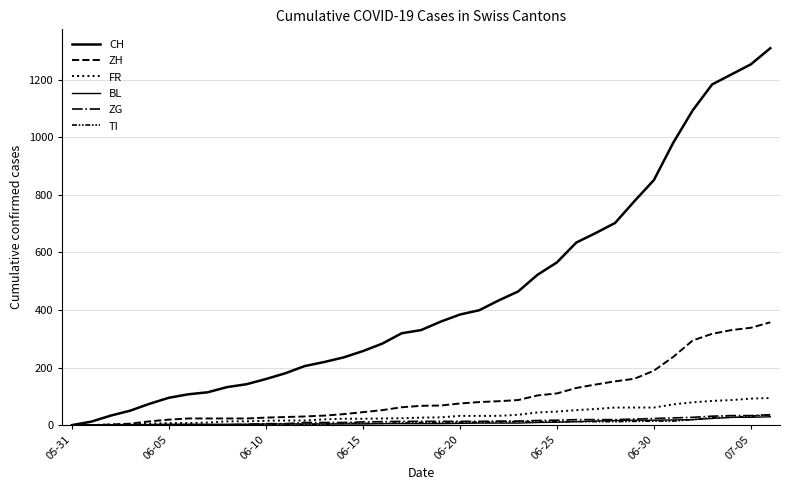

True or false: ZG and ZH cross at least once.

False